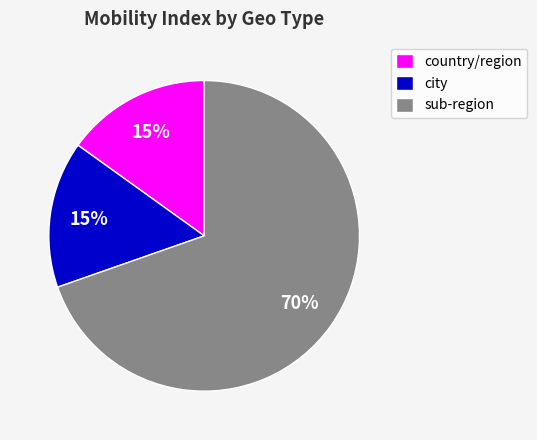

How many slices are in this pie chart?

3